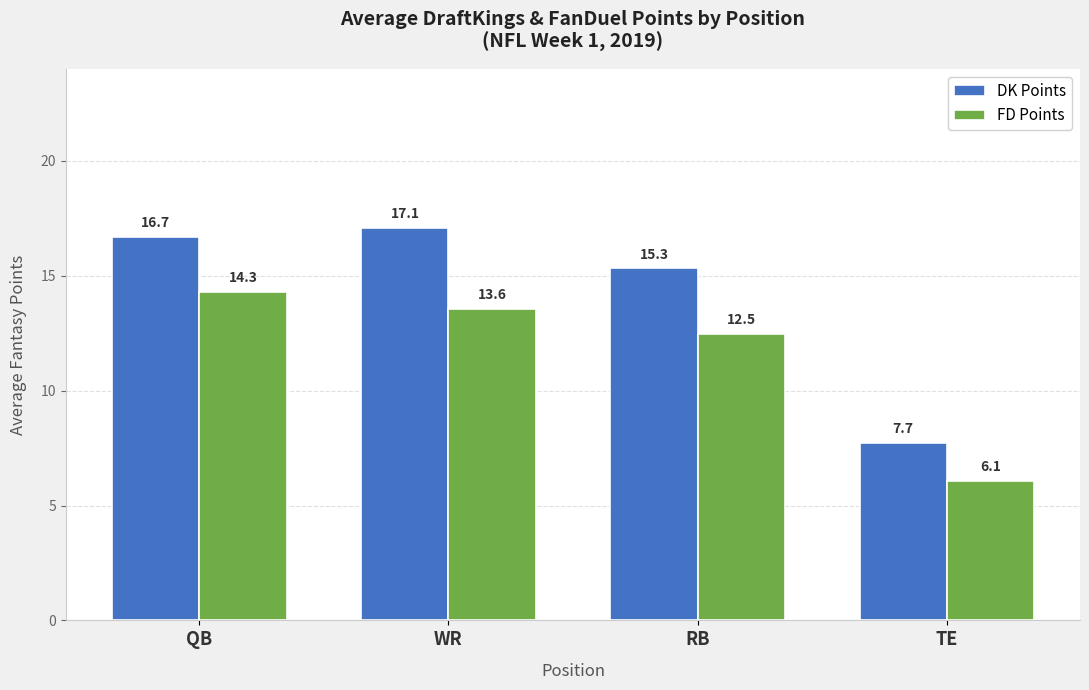

Which series changed the most between WR and RB?

DK Points